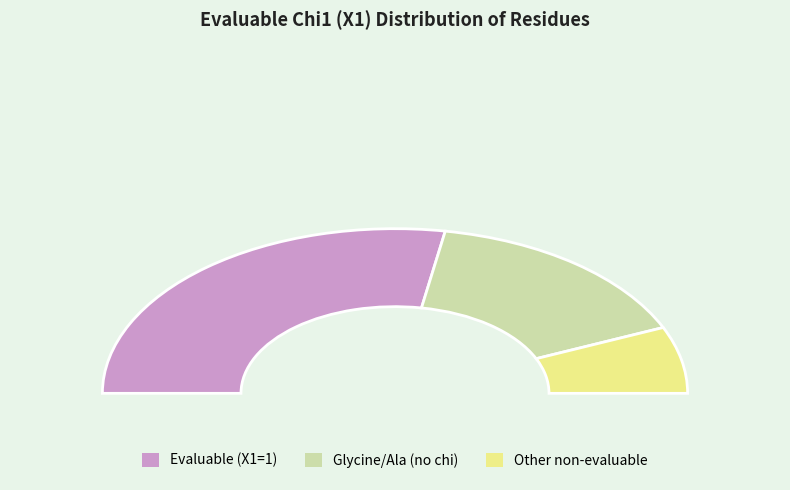

Do 0 and 1 together represent more than half of the pie?

Yes